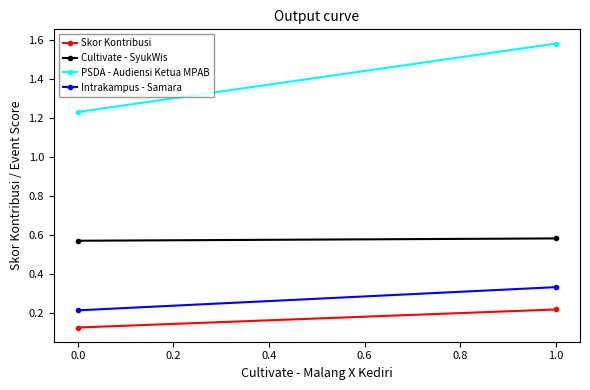

What is the average value of the Skor Kontribusi series?

0.2